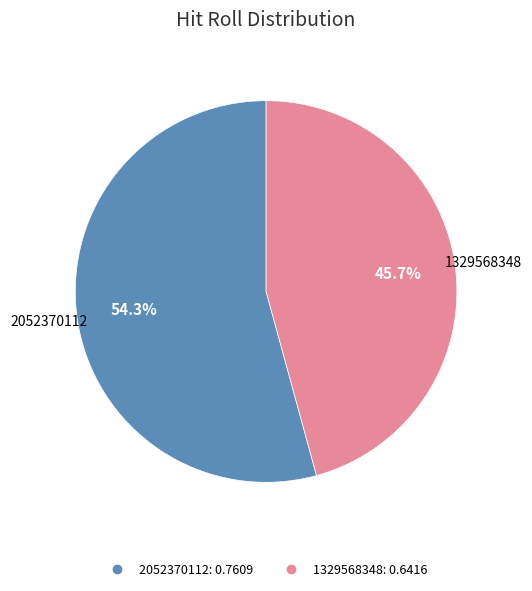

Is it true that 1329568348 is 32% of the pie?

False